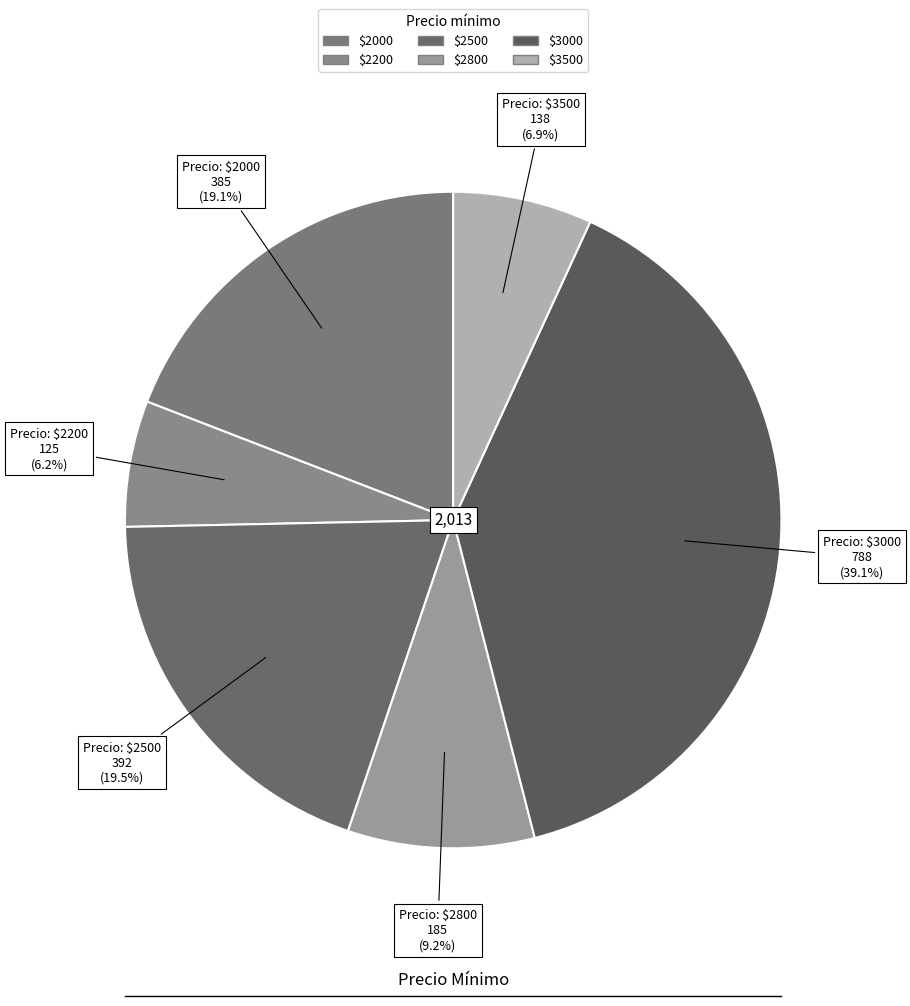

How many slices are in this pie chart?

6